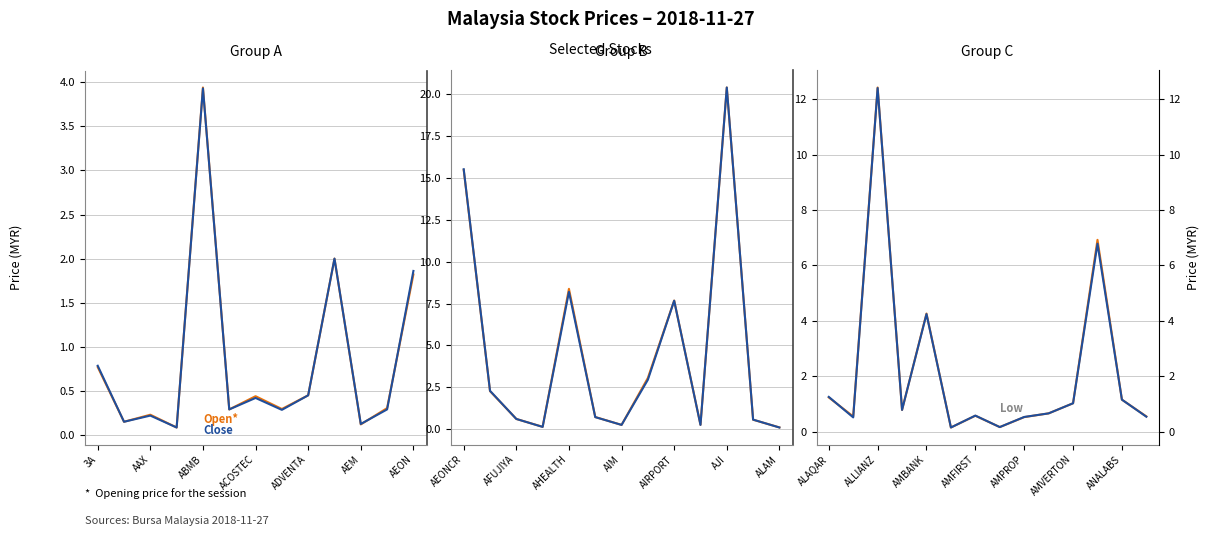

In Close, how many points are lower than both neighbors (excluding endpoints)?

4